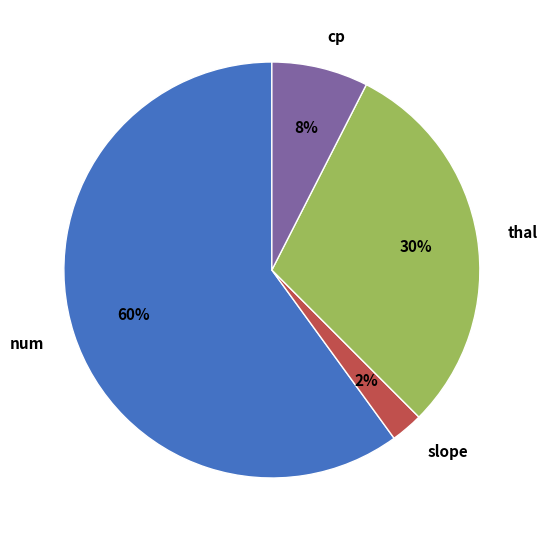

How many segments does this pie chart have?

4